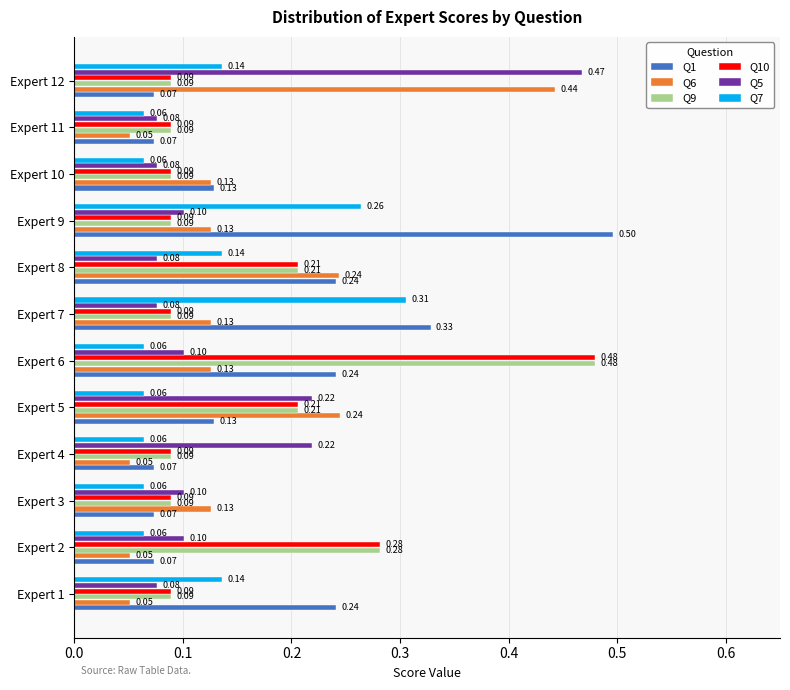

At how many categories does at least one series exceed 0?

12